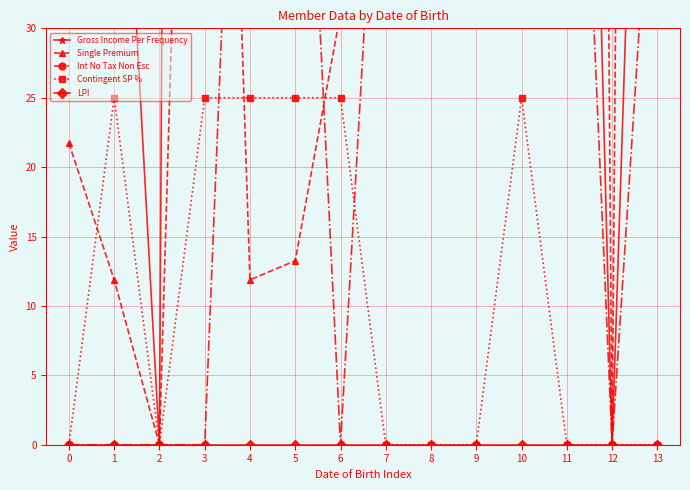

How many values in the Contingent SP % series exceed 0?

6